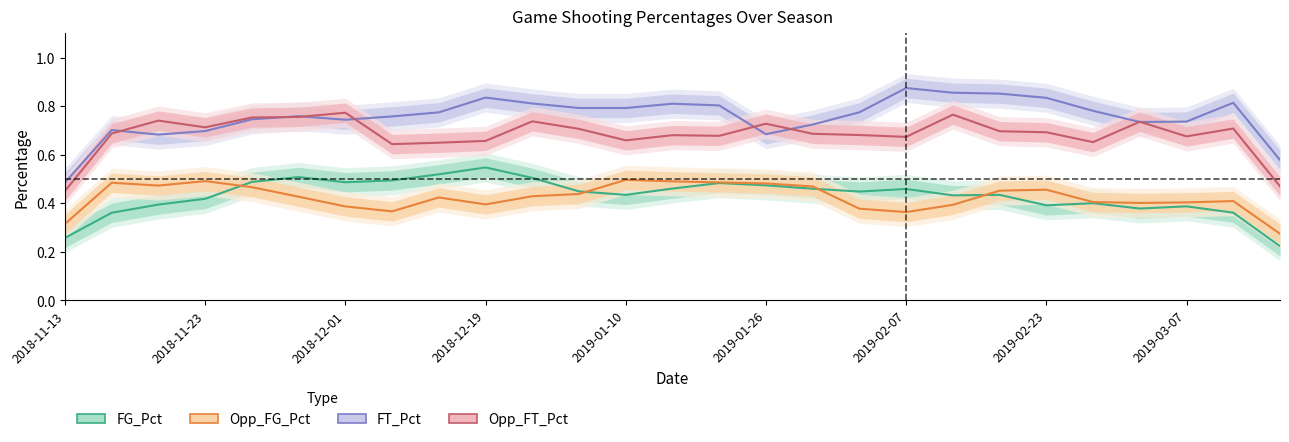

What position from the left is 2018-11-23?

2